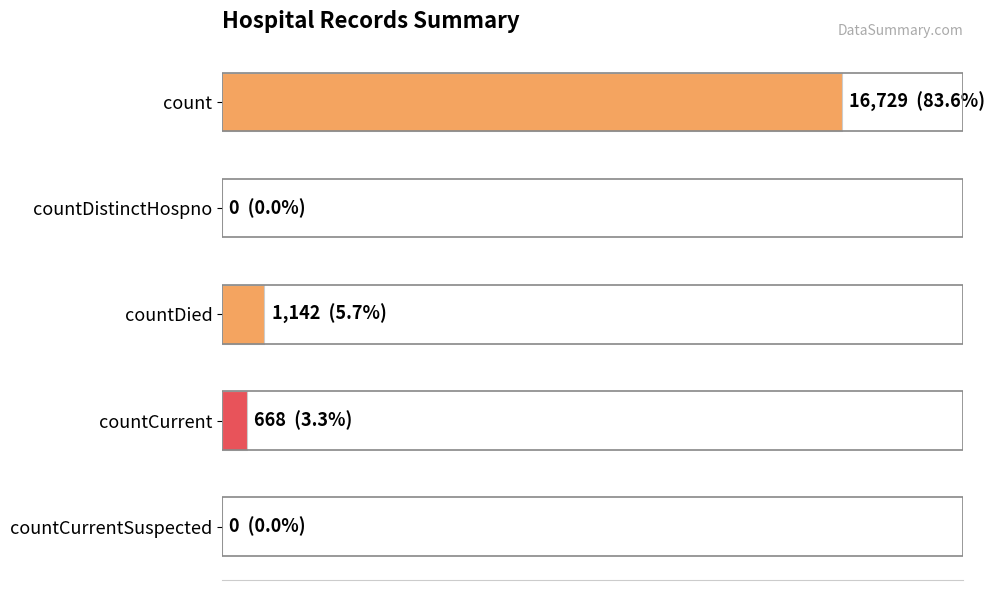

What is the difference between the maximum and minimum values?

16729